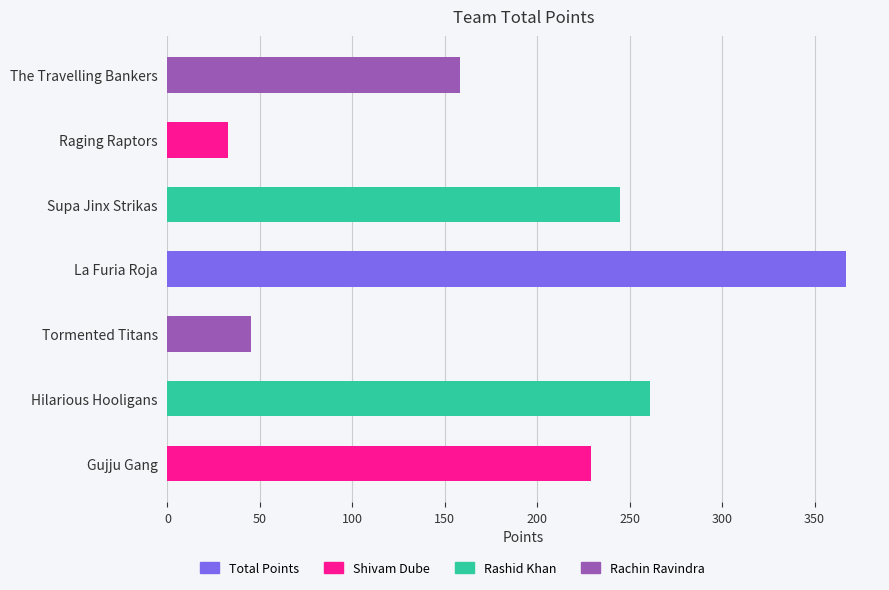

Does the chart contain any negative values?

No